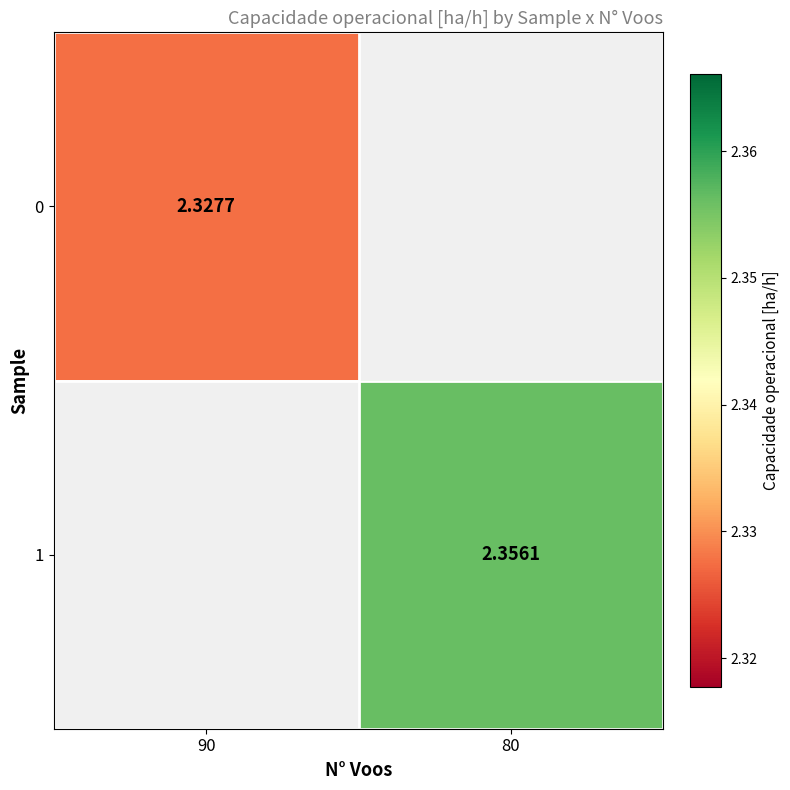

What is the minimum value shown in the chart?

2.3